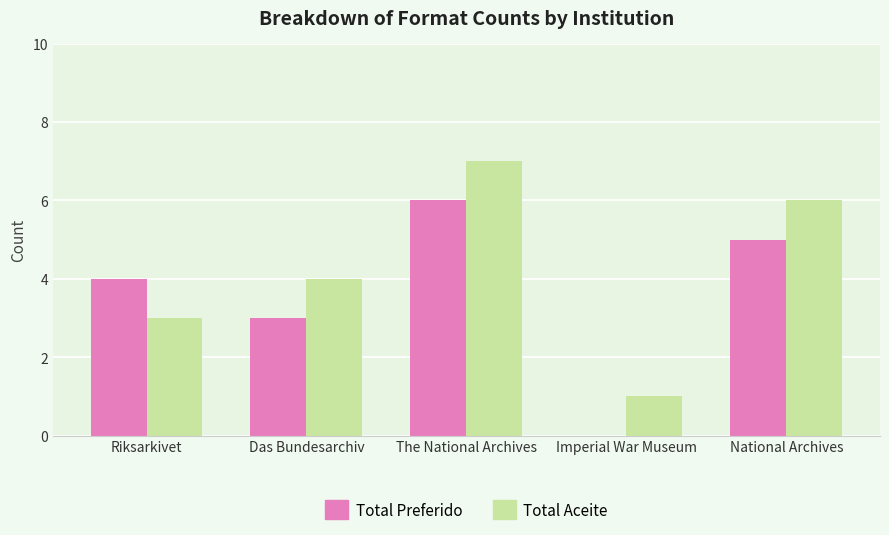

How many distinct data groups are displayed?

2